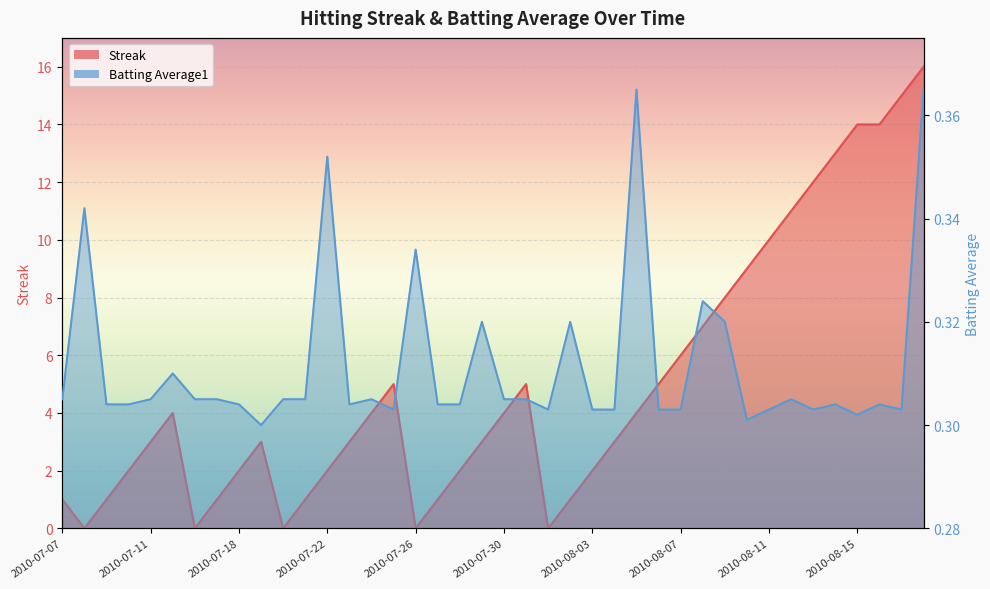

What are all the series names shown in the legend?

Streak, Batting Average1